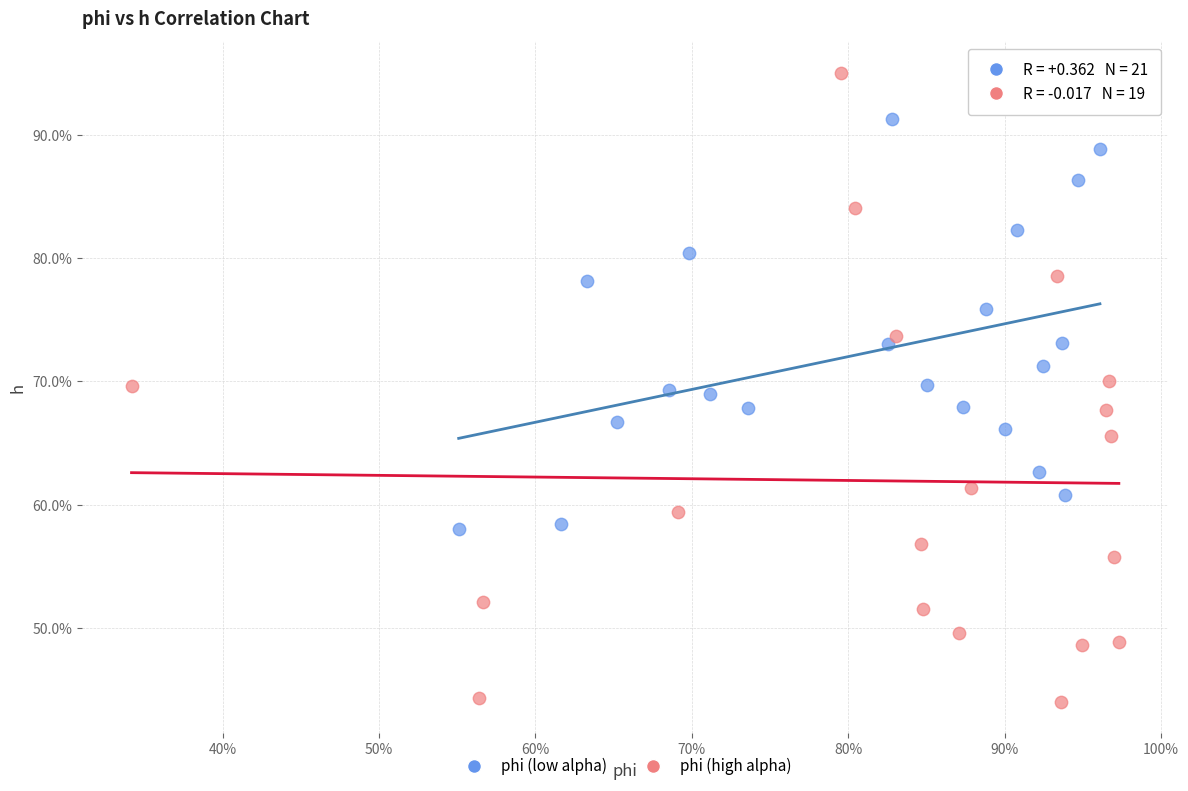

Which series contains the lowest Y value?

phi (high alpha)